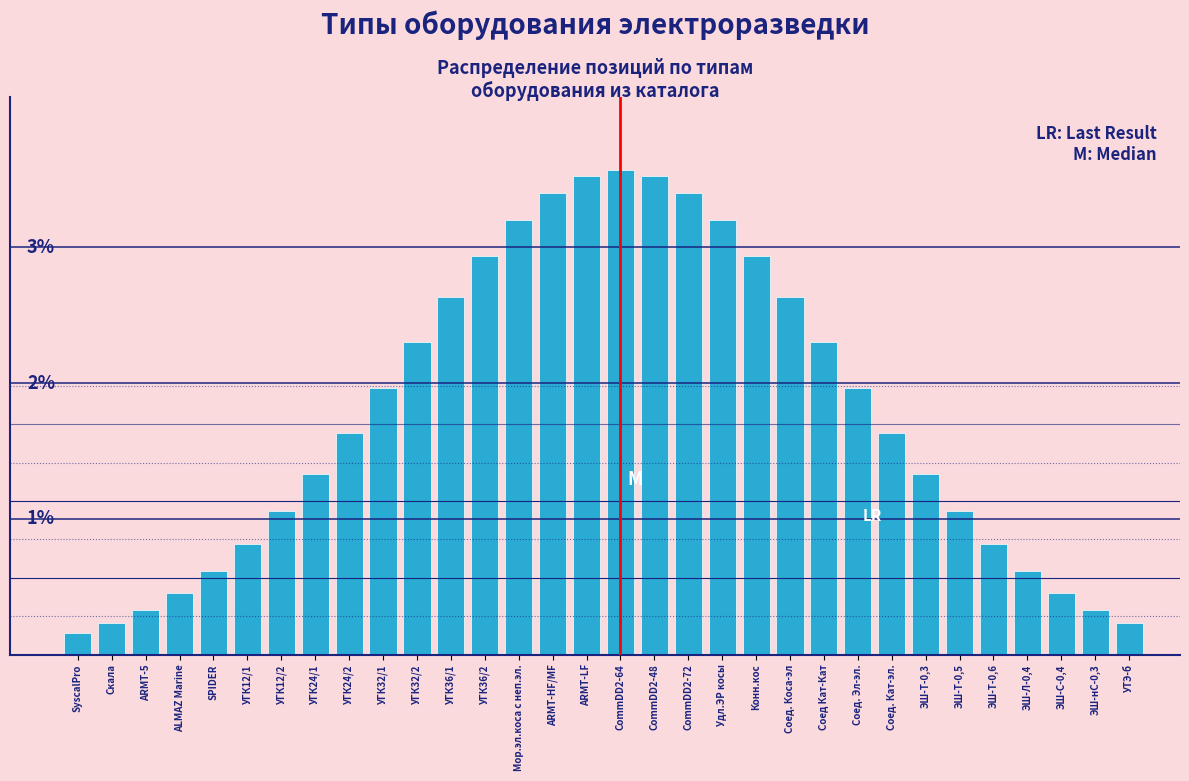

Does the chart contain any negative values?

No